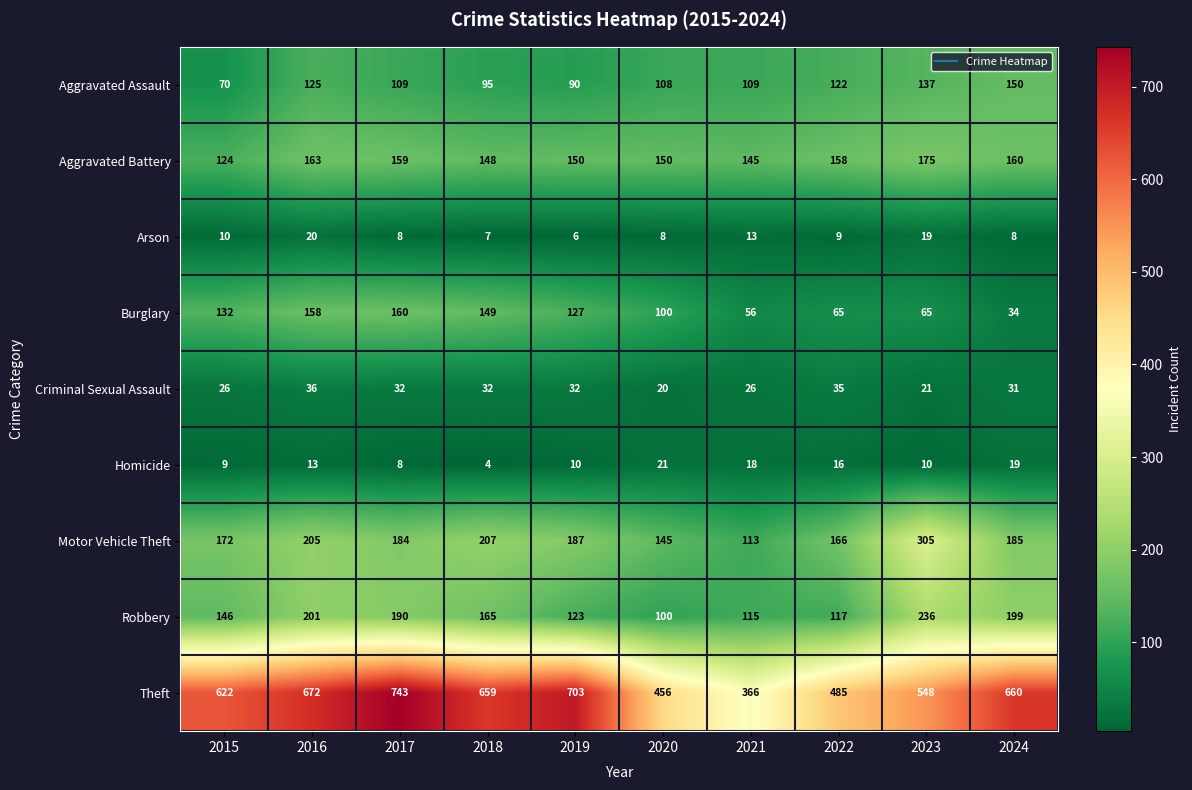

What is the sum of the Criminal Sexual Assault values at 2019 and 2022?

67